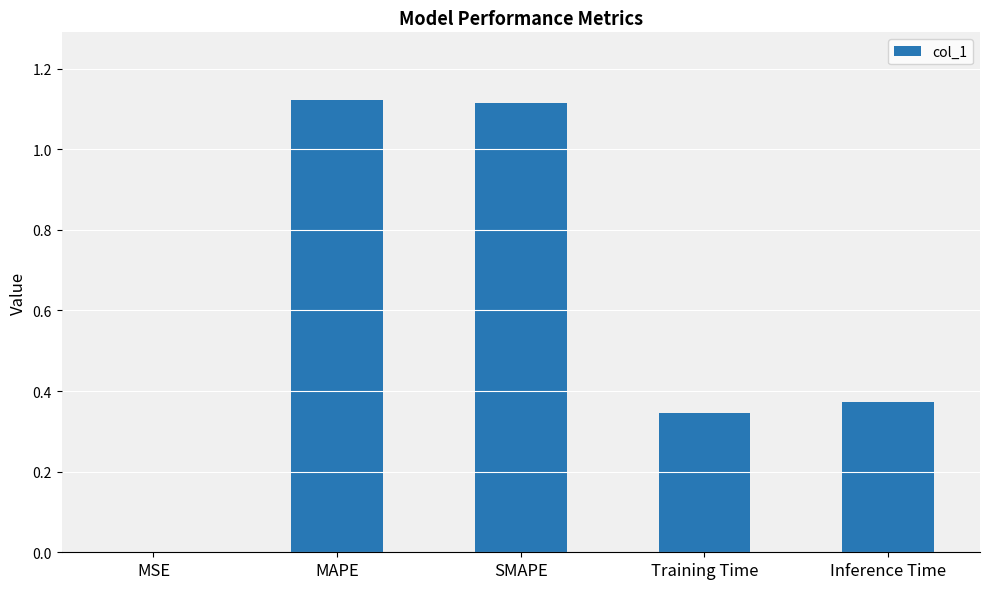

What is the sum of the values at Training Time and Inference Time?

0.7